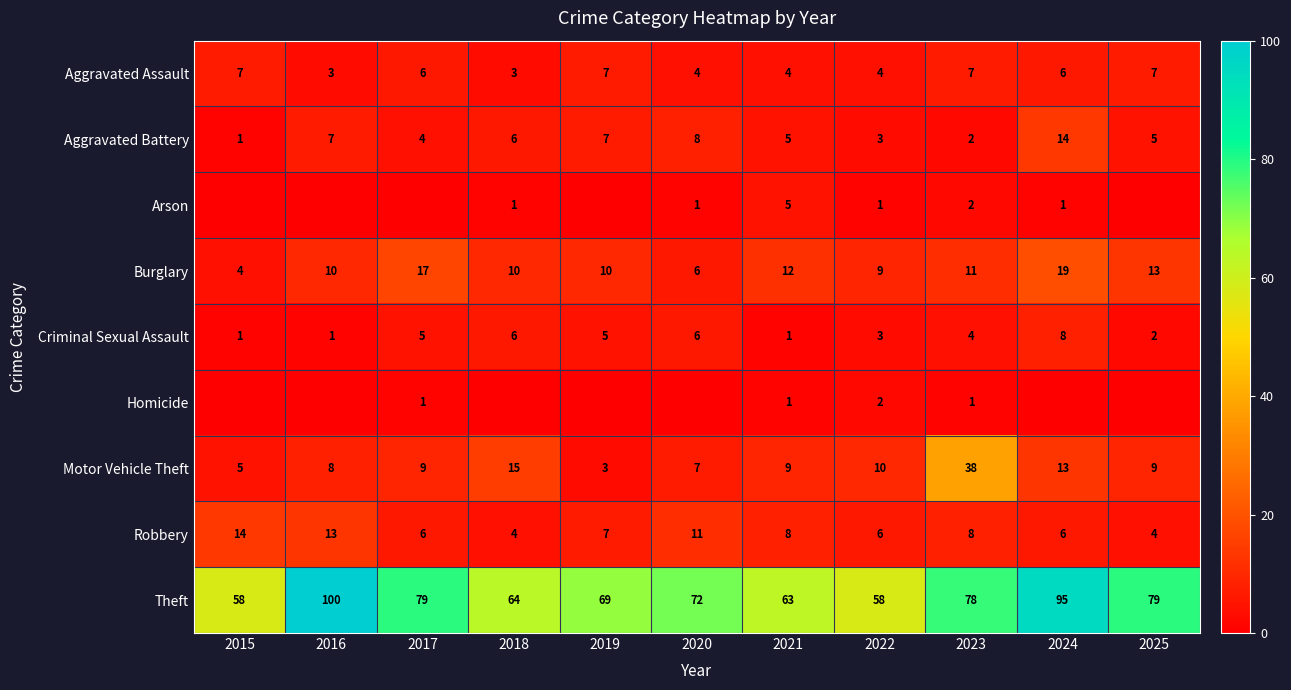

At which label is Motor Vehicle Theft closest to 20?

2018